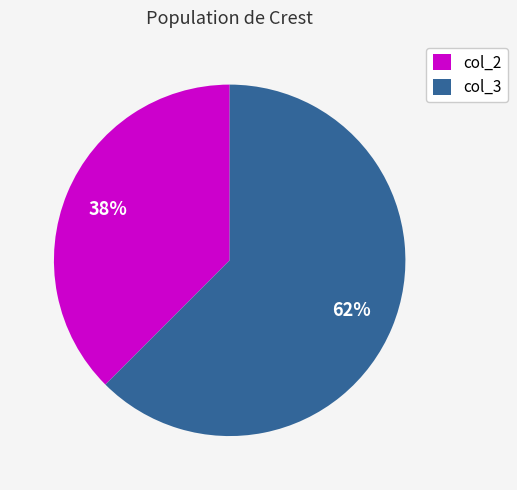

Rank the categories by value from highest to lowest.

col_3, col_2